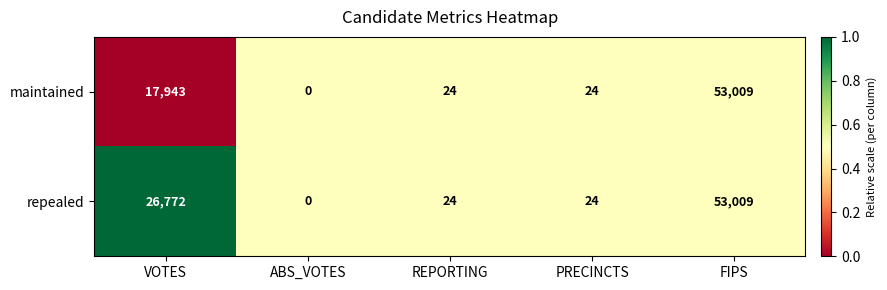

What is the difference between the repealed values at FIPS and REPORTING?

52985